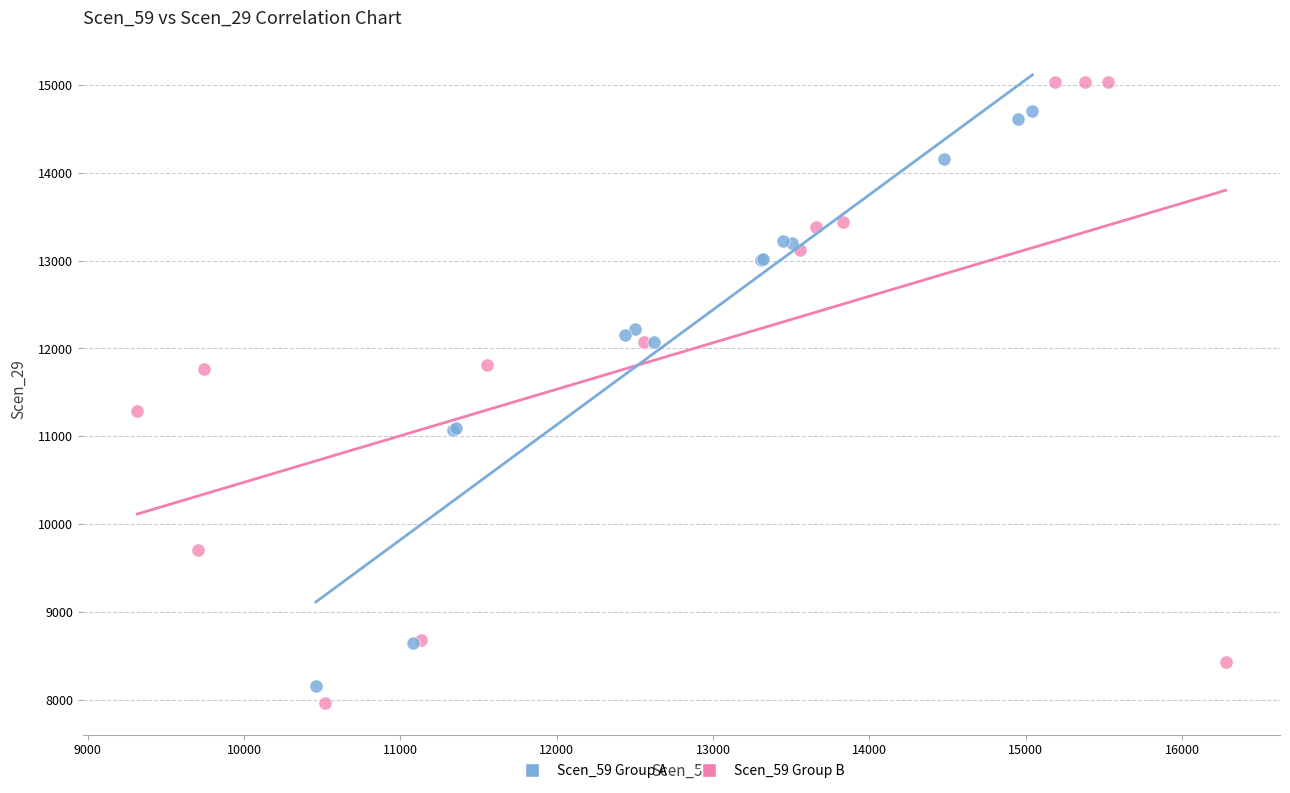

Which series contains the highest Y value?

Scen_59 Group B